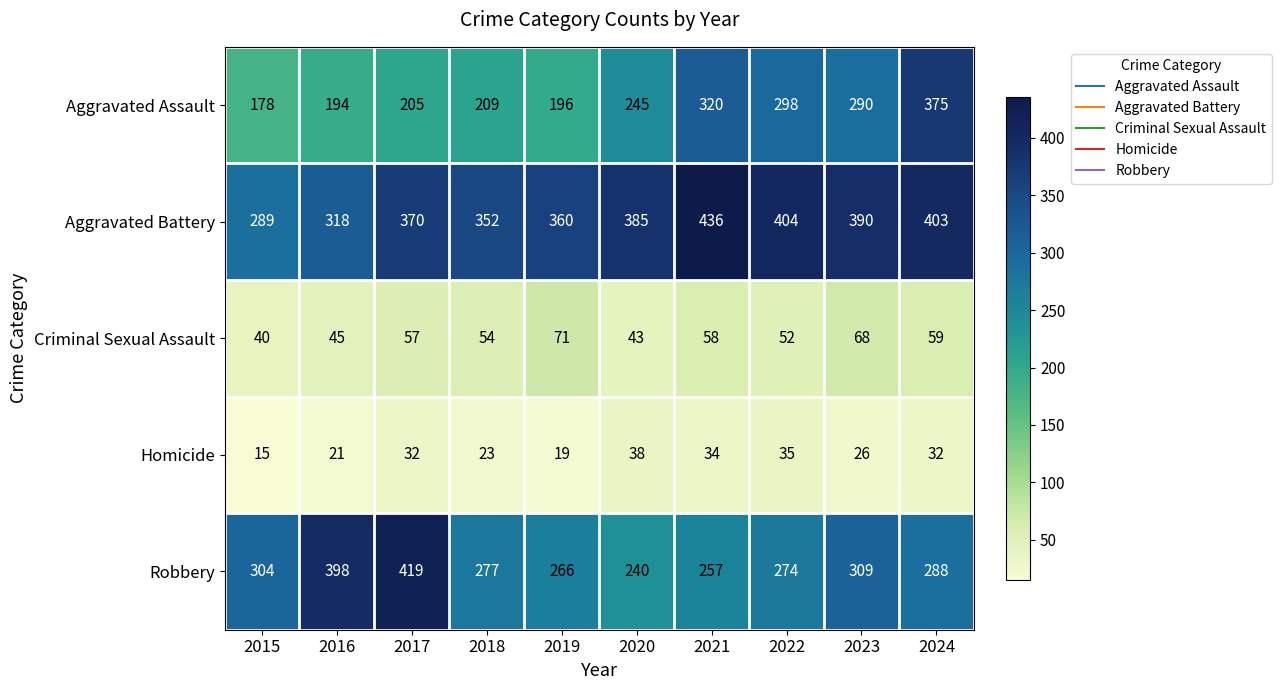

What is the sum of the Aggravated Battery values at 2021 and 2024?

839